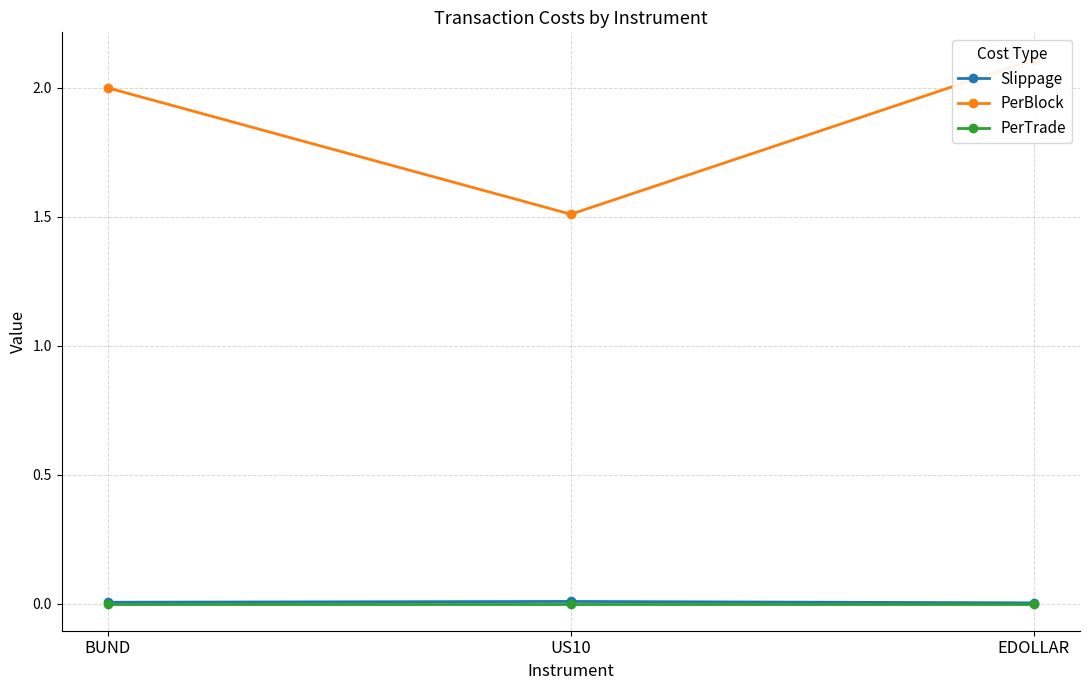

Reading right to left, extract all data points from this chart.

Slippage: 0.0	0.0	0.0
PerBlock: 2.1	1.5	2.0
PerTrade: 0.0	0.0	0.0